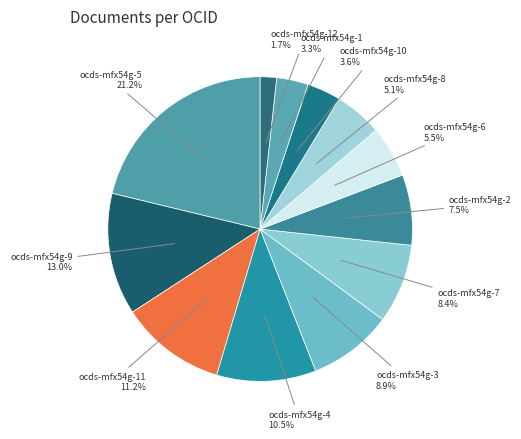

How many segments does this pie chart have?

12